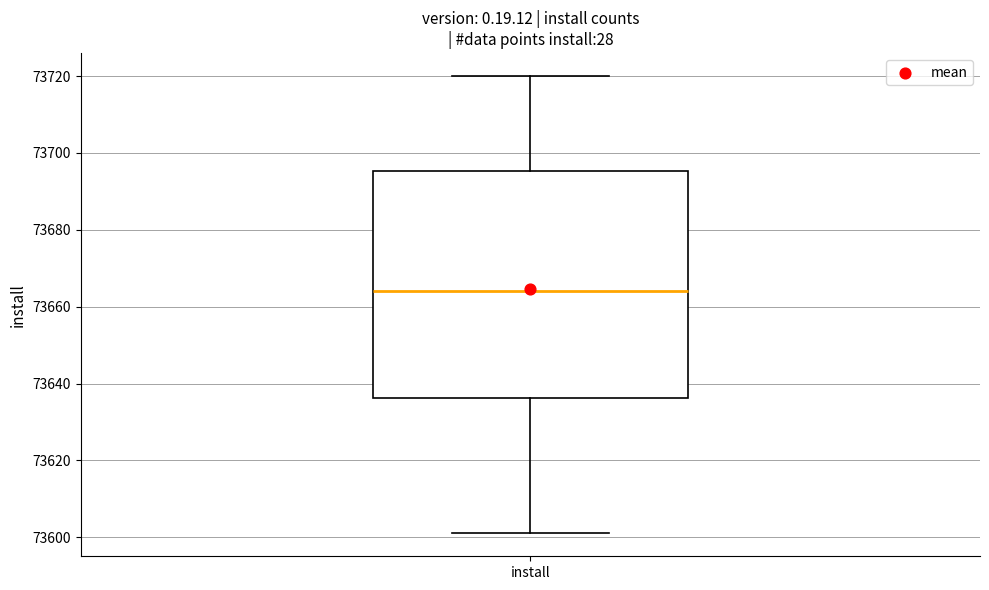

Transcribe this box plot: give where the median line is, the range the box spans, and where the two whiskers end, as read against the y-axis. The values are not printed on the chart, so give them approximately, as read against the axis.

median 73664, box 73636 to 73696, whiskers 73602 to 73720